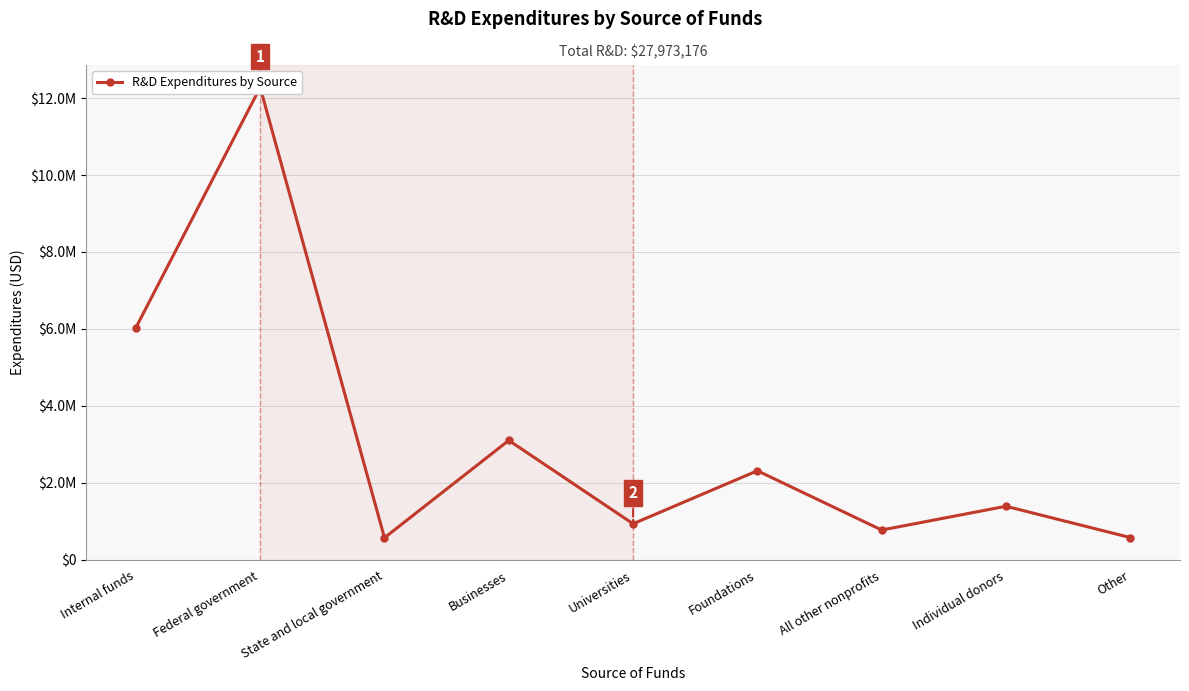

Where is the data nearest to the value 6424807?

Internal funds